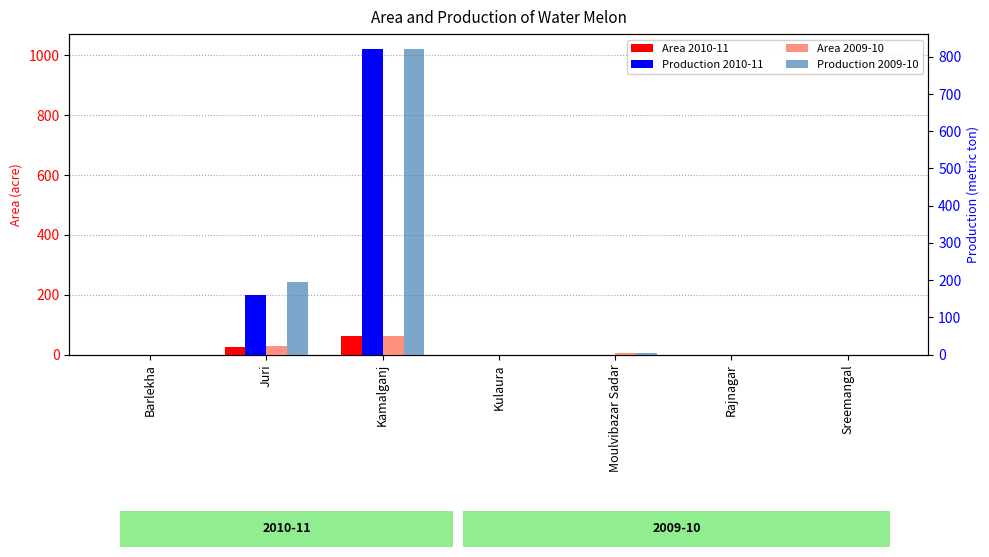

What is the difference between the maximum and minimum values in the Production 2009-10 series?

820